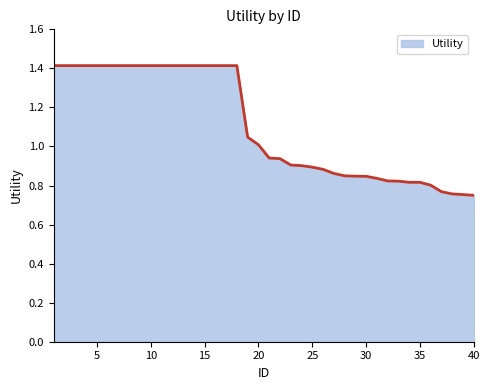

What is the greatest value displayed?

1.4